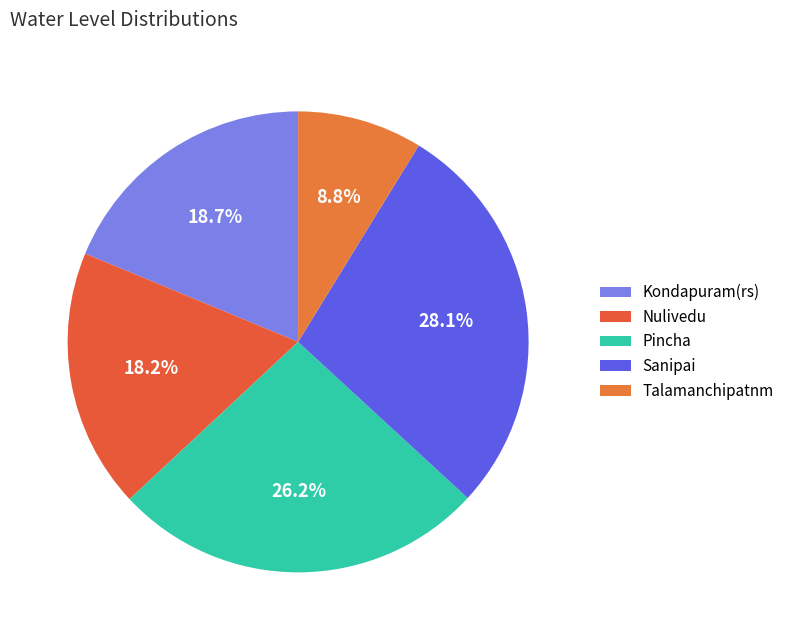

Which slice is the largest?

Sanipai